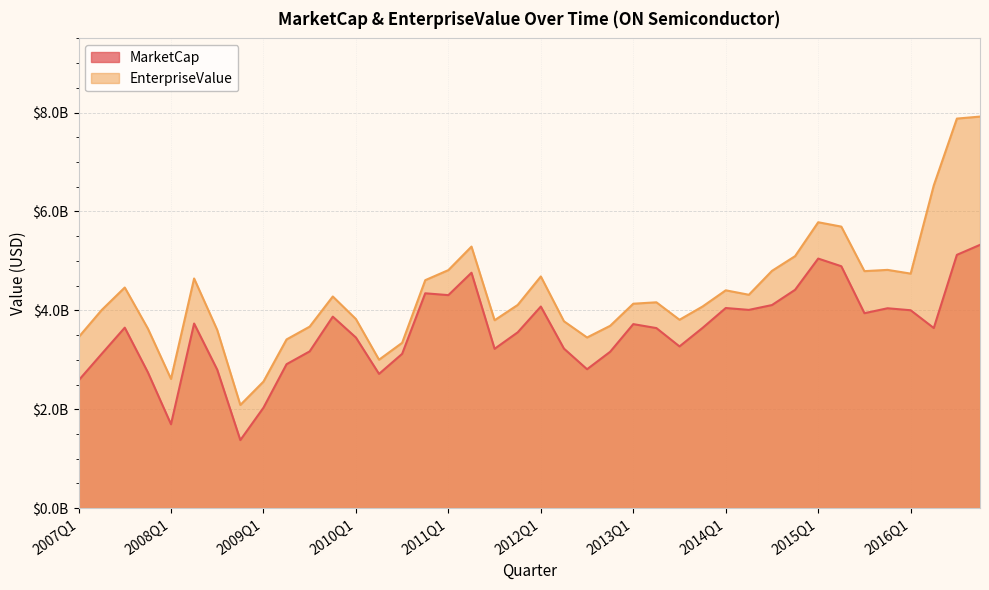

Rank the series at 2009Q1 from highest to lowest value.

EnterpriseValue, MarketCap